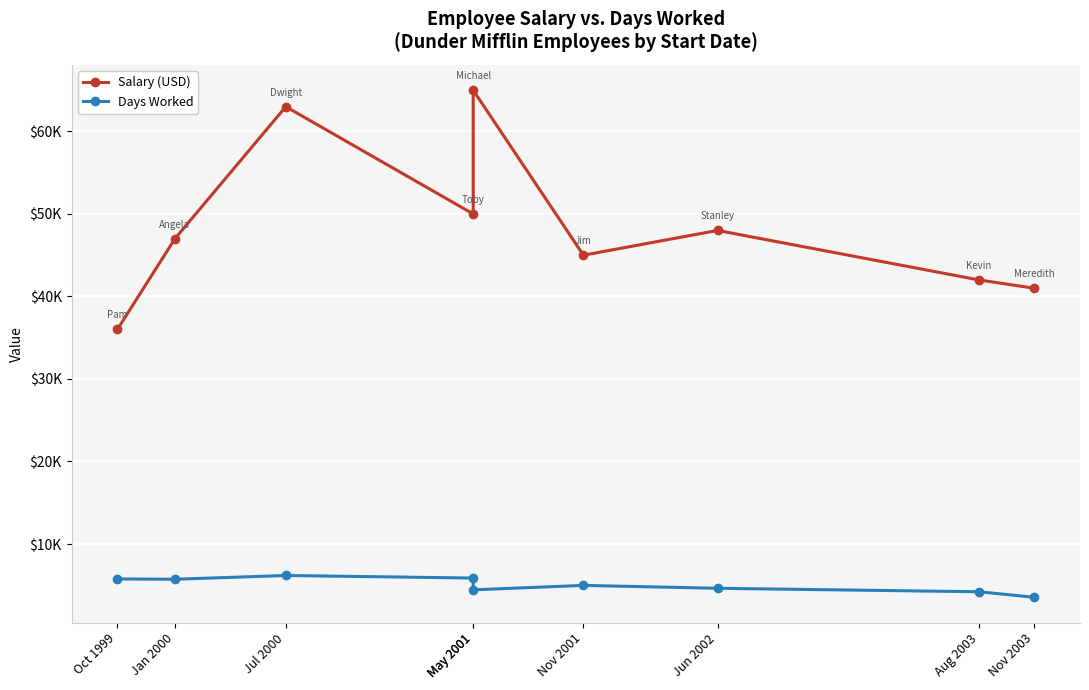

Which series has the largest range (max minus min)?

Salary (USD)